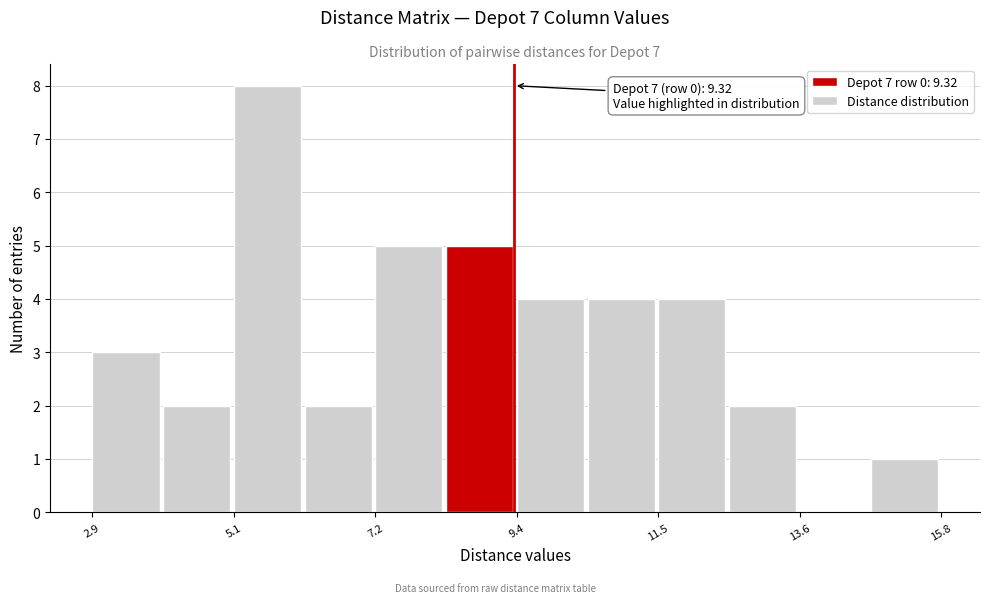

Around what value on the x-axis is the tallest bar? Give the approximate position of its centre, as read against the axis.

5.5